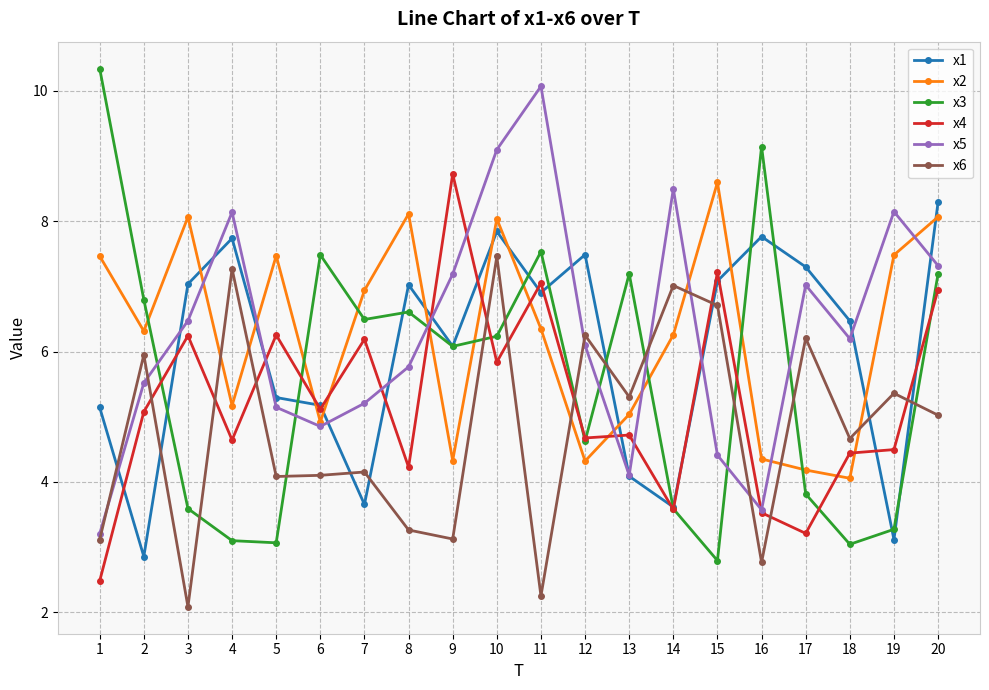

What is the maximum value shown in the chart?

10.3